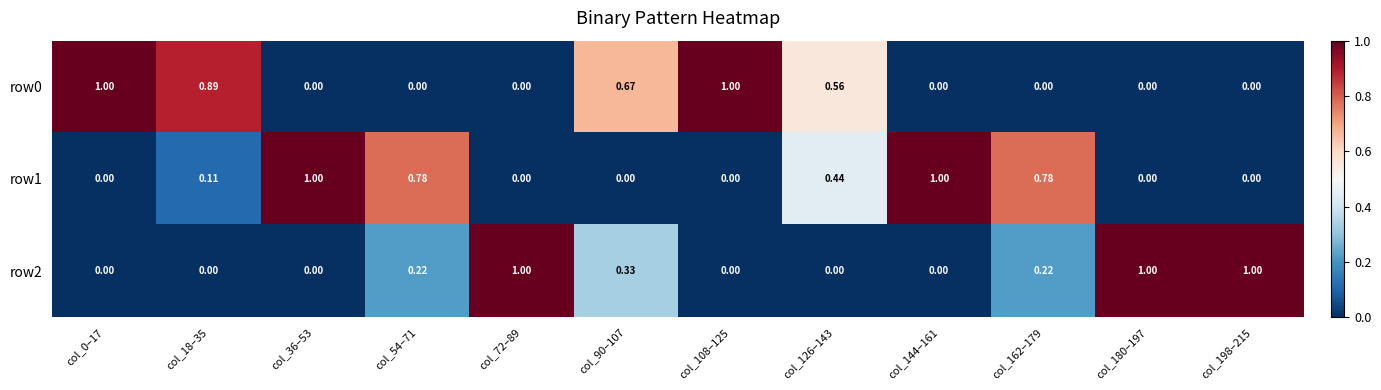

At how many categories does at least one series exceed 0?

12